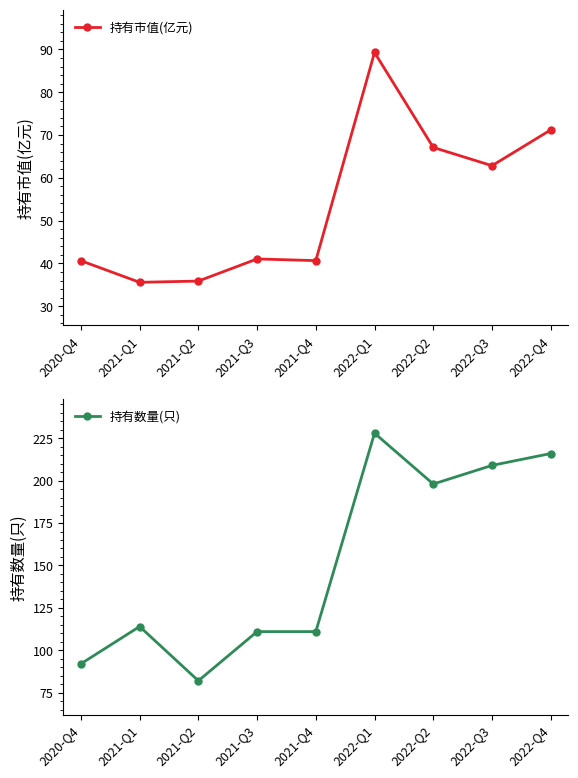

What is the minimum value for 持有数量(只)?

82